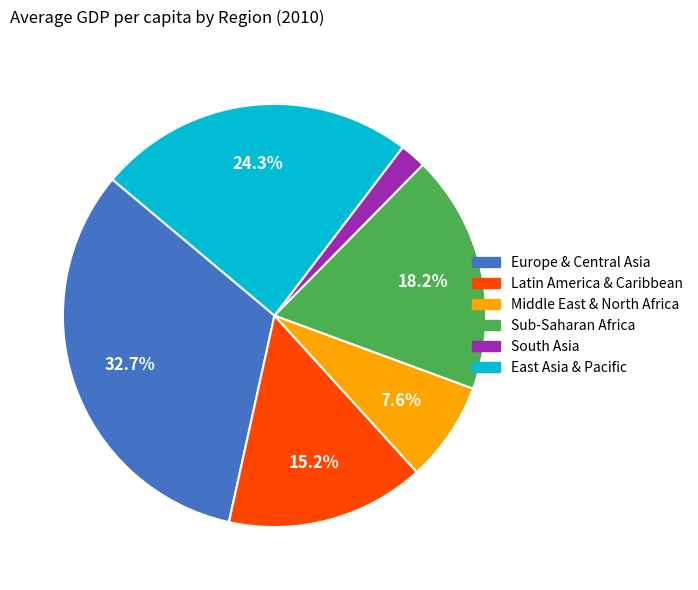

How many segments does this pie chart have?

6